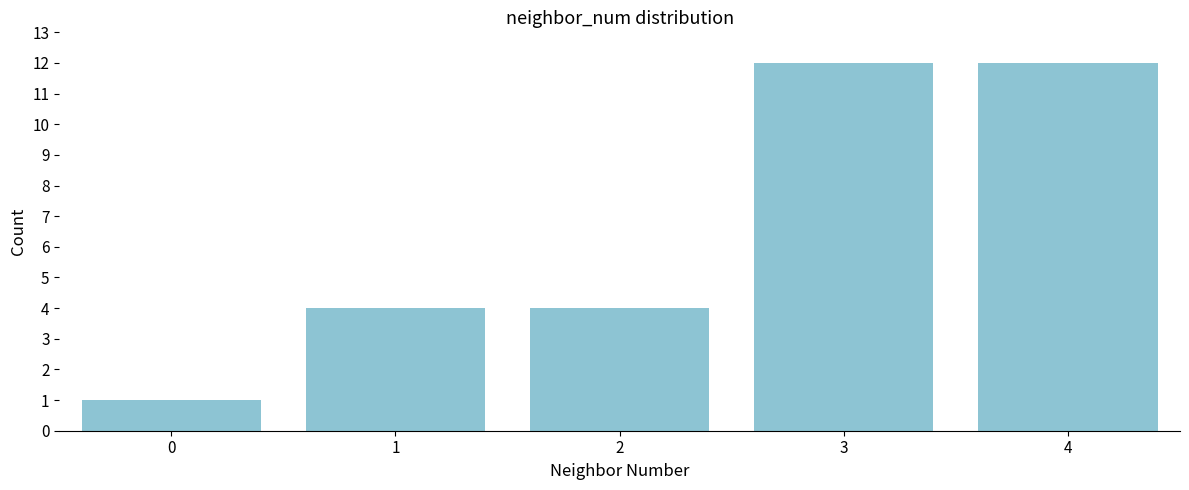

Reading left to right, extract all data points from this chart.

1	4	4	12	12